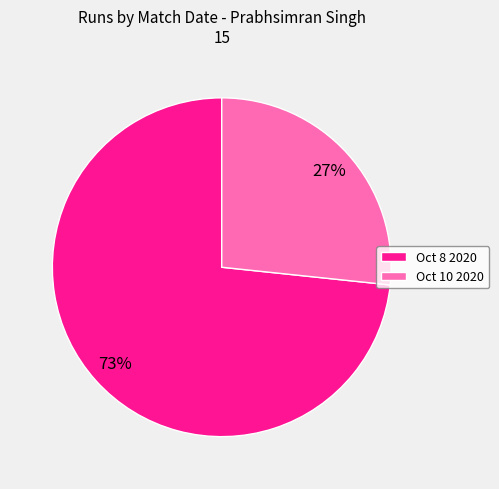

Which slice represents more than half of the pie?

Oct 8 2020